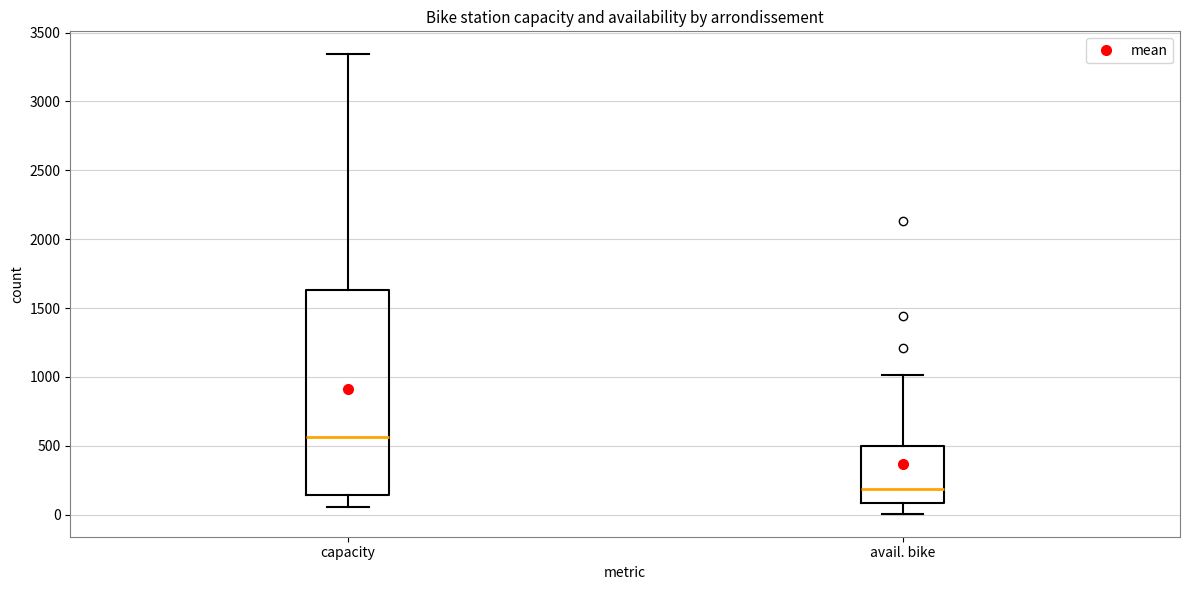

Comparing the boxes themselves (not the whiskers), which one is the tallest?

capacity